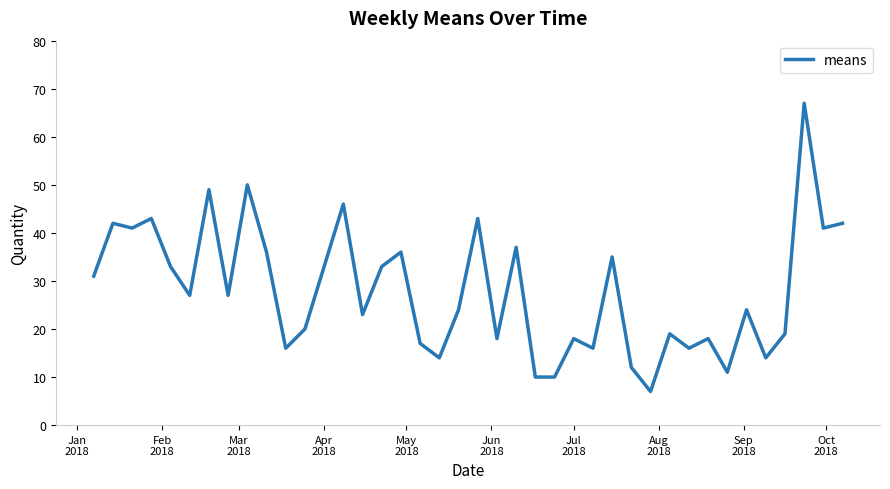

What is the minimum value shown in the chart?

7